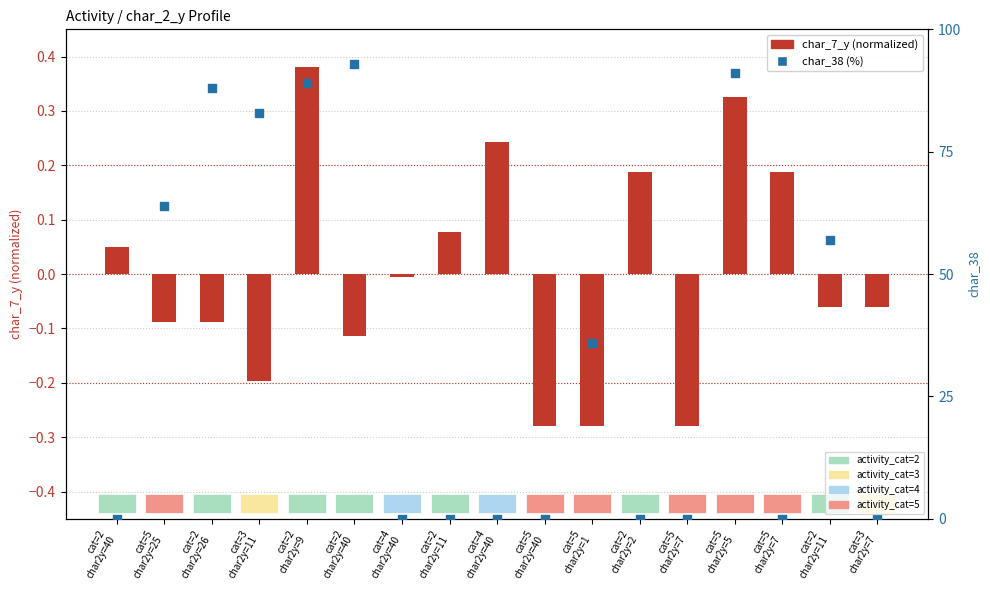

Which series has the largest Y range (max minus min)?

char_38 (%)